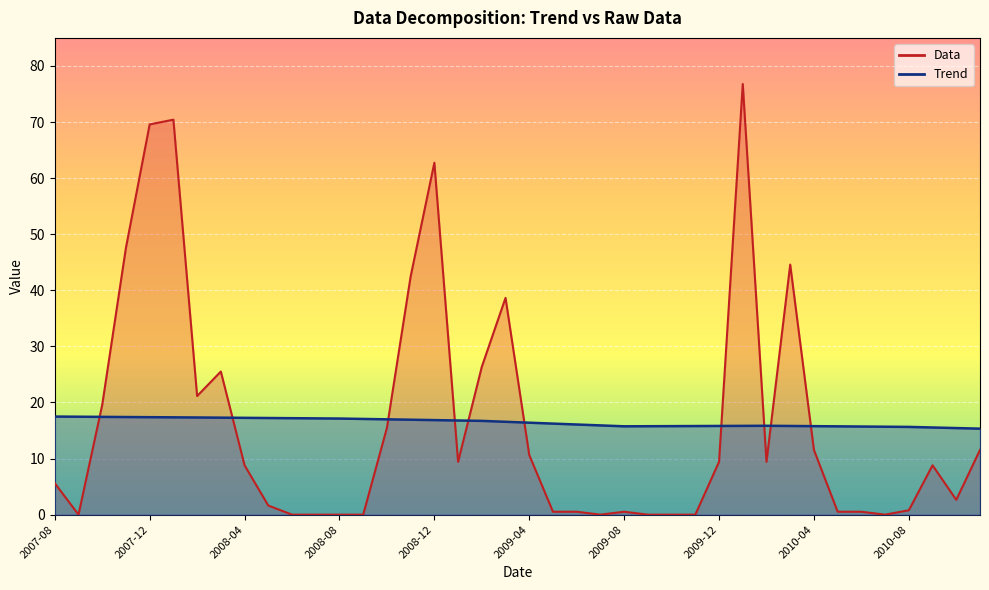

True or false: Data has a value of 0.0 at 2009-10.

True